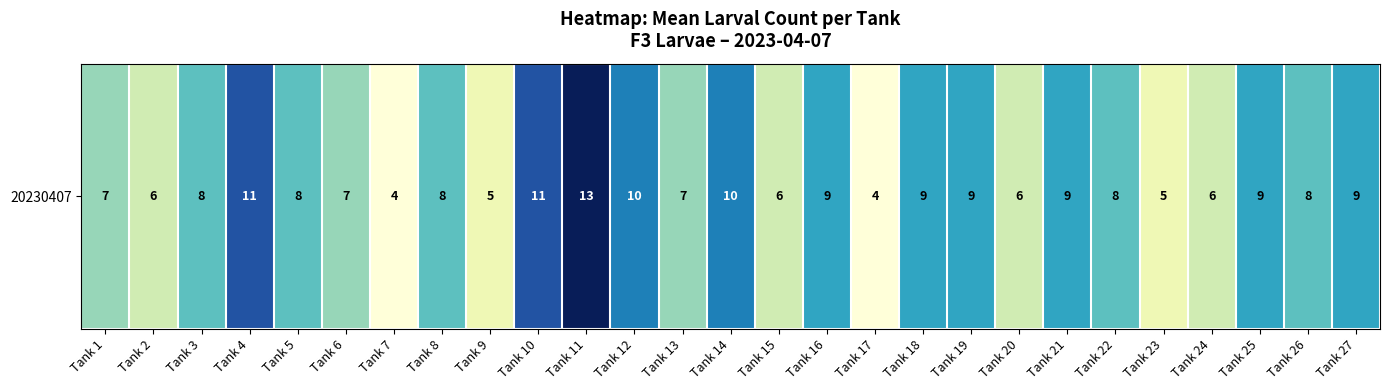

Rank the categories by value from lowest to highest.

Tank 7, Tank 17, Tank 9, Tank 23, Tank 2, Tank 15, Tank 20, Tank 24, Tank 1, Tank 6, Tank 13, Tank 3, Tank 5, Tank 8, Tank 22, Tank 26, Tank 16, Tank 18, Tank 19, Tank 21, Tank 25, Tank 27, Tank 12, Tank 14, Tank 4, Tank 10, Tank 11